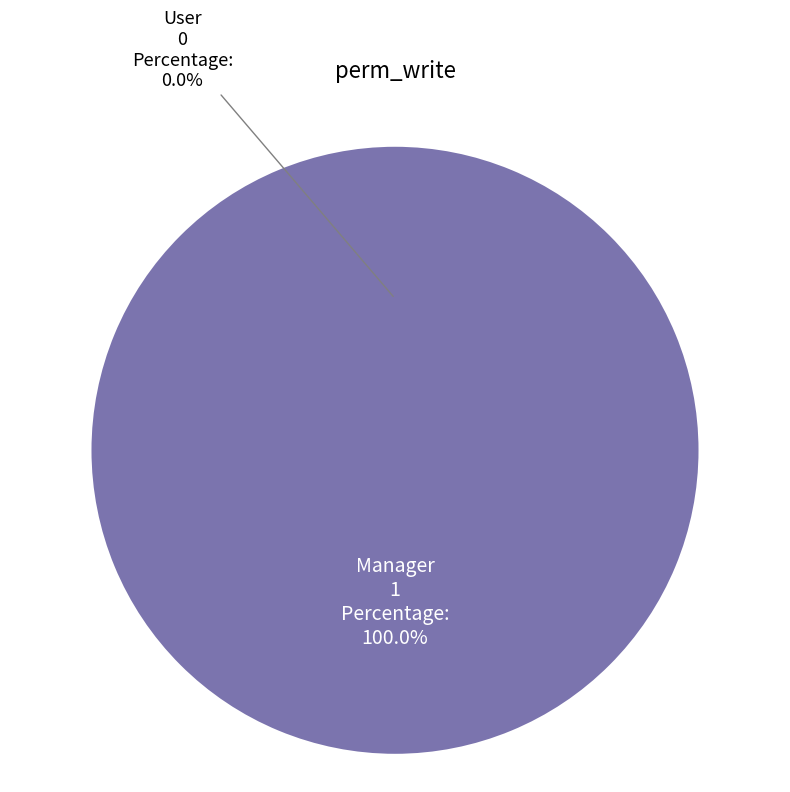

To the nearest percent, what is the average slice percentage?

50%